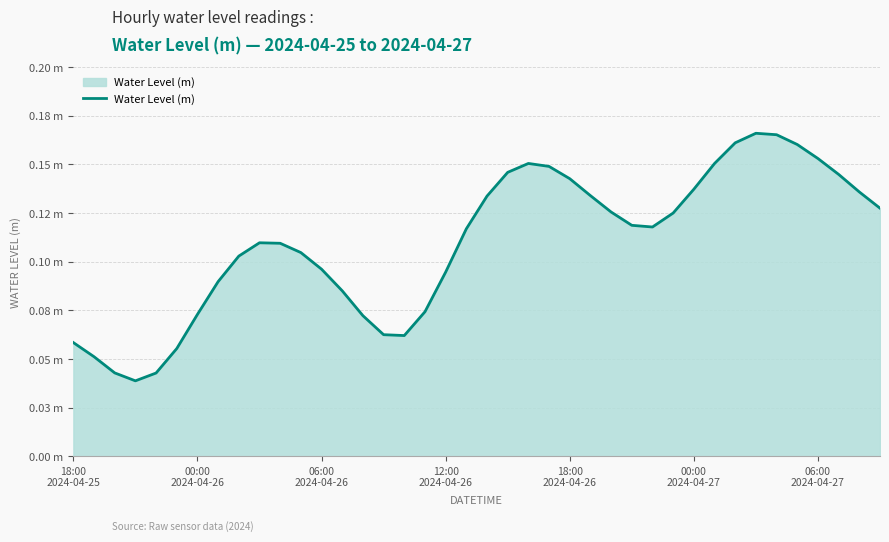

How many values are between 0 and 1?

40